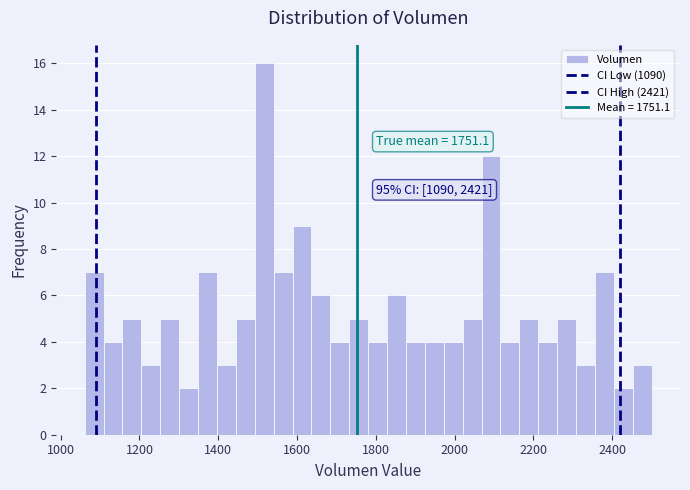

Read against the x-axis, roughly where is the centre of the tallest bar?

1520